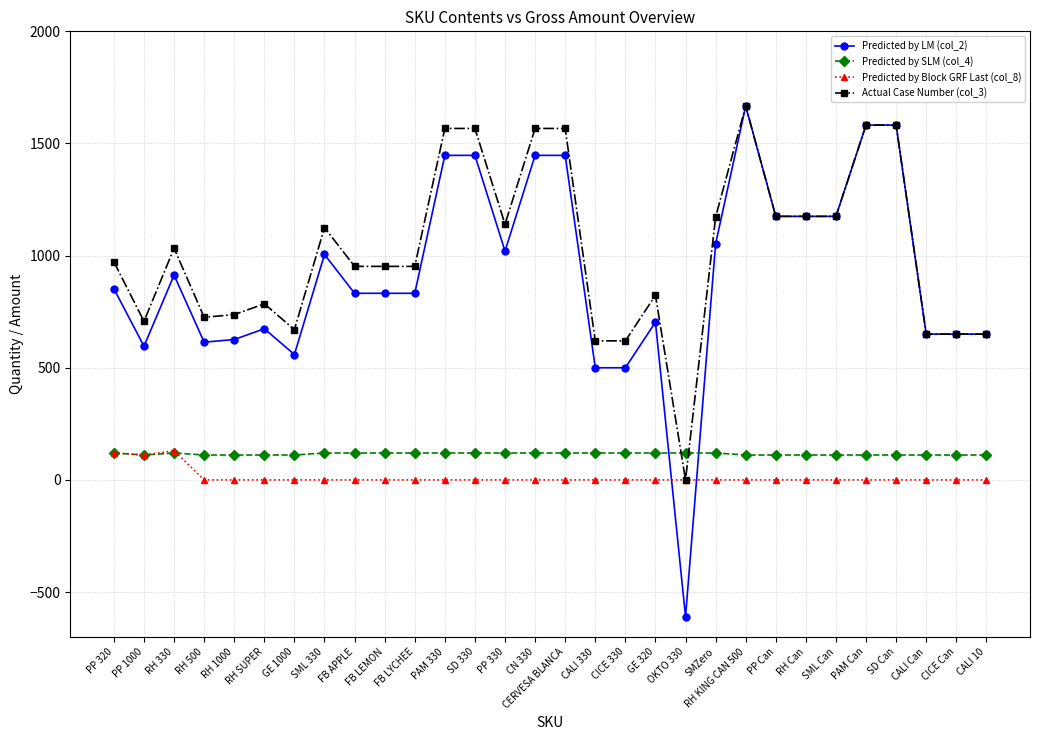

What is the average value of the Predicted by Block GRF Last (col_8) series?

12